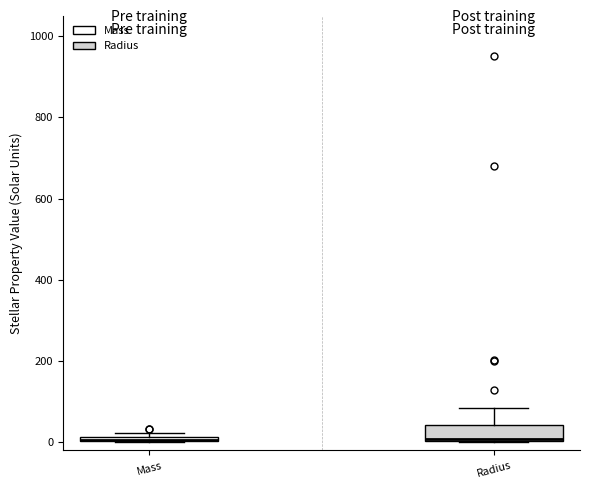

Where is the upper edge of the box for Radius on the y-axis? The values are not printed on the chart, so give them approximately, as read against the axis.

40